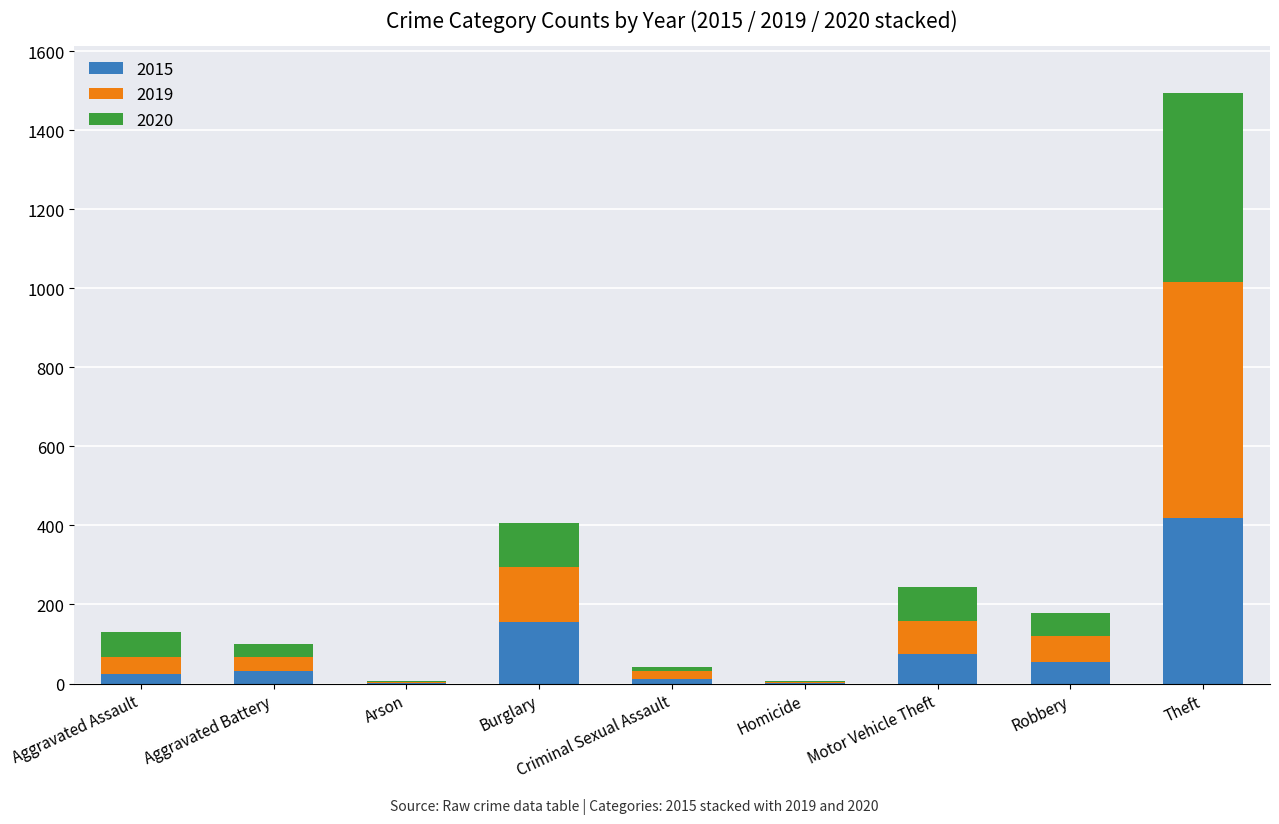

At which category is the sum across all series the highest?

Theft